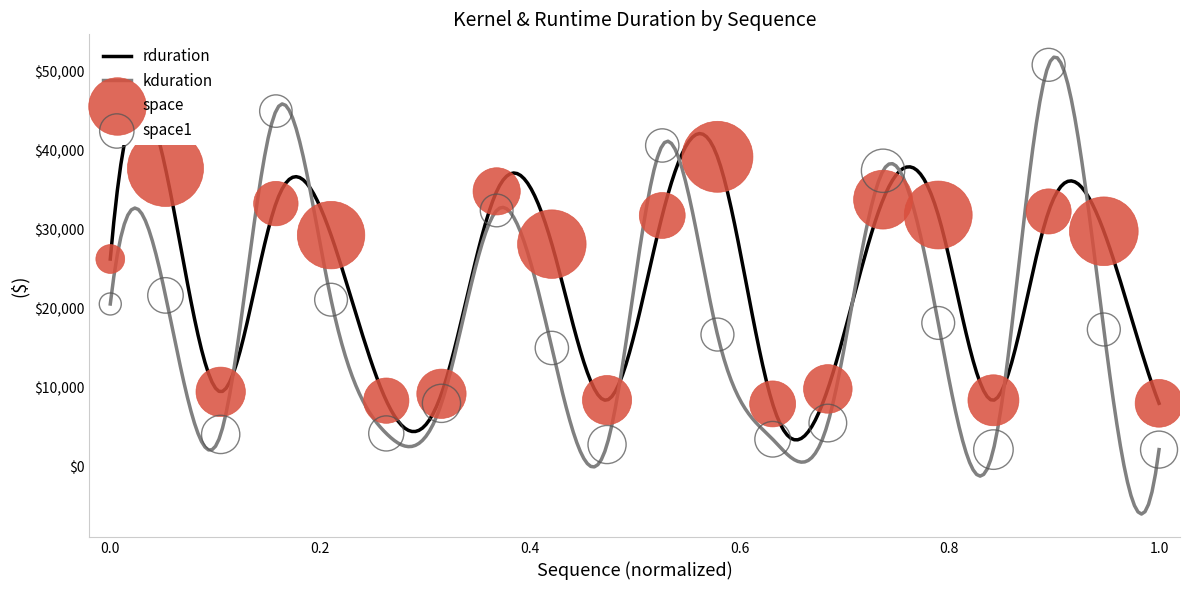

What is the minimum value for kduration?

-6078.4